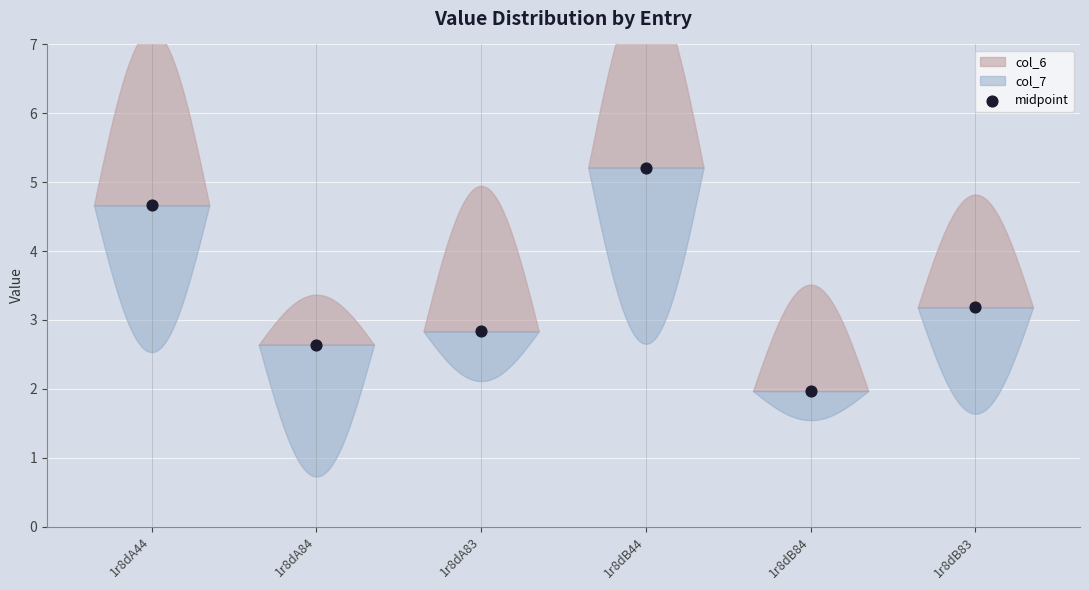

What is the average Y value?

3.4